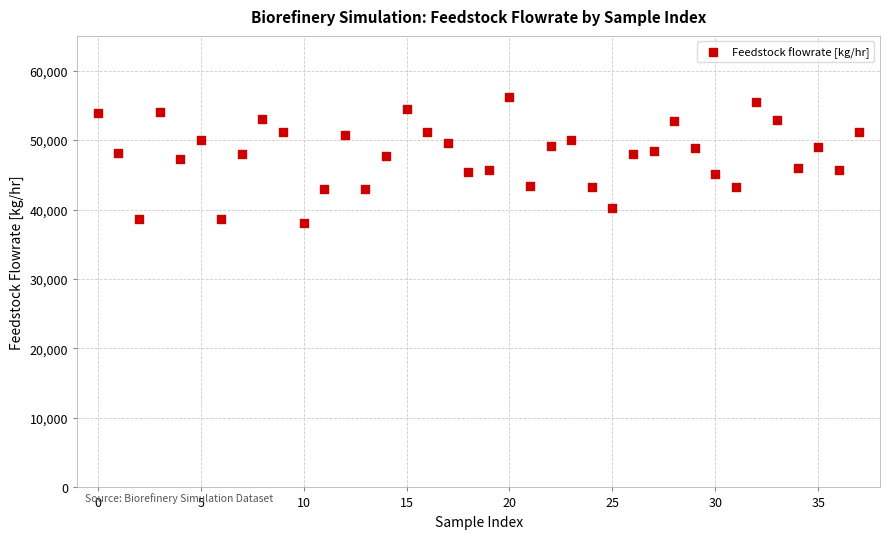

Count the number of points in this scatter plot.

38